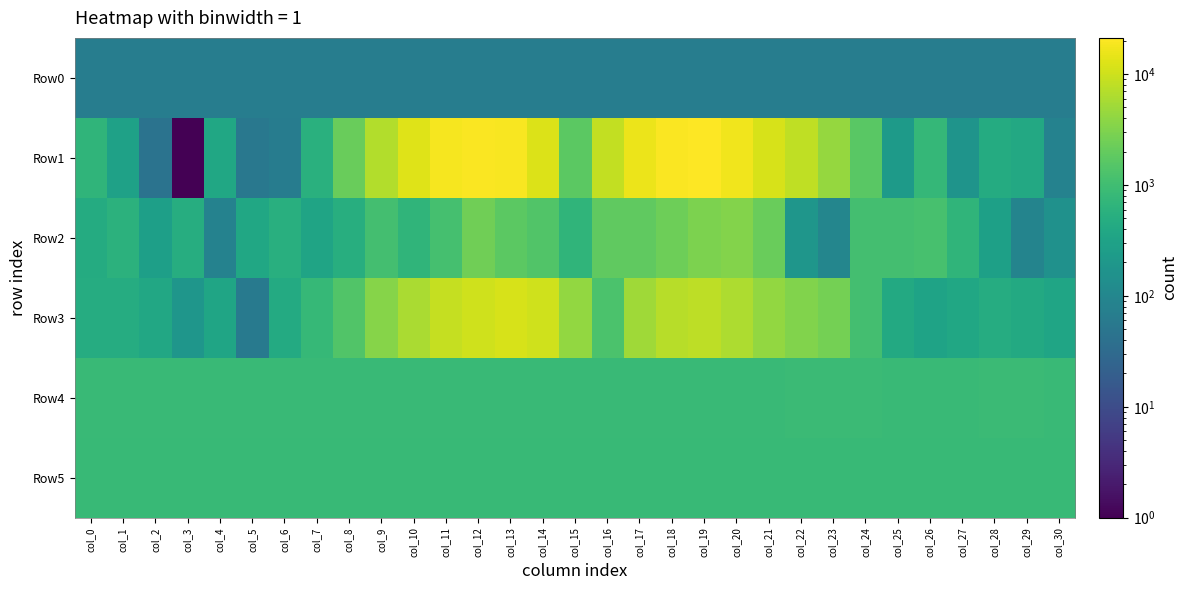

Rank the series at col_19 from highest to lowest value.

Row1, Row3, Row2, Row4, Row5, Row0